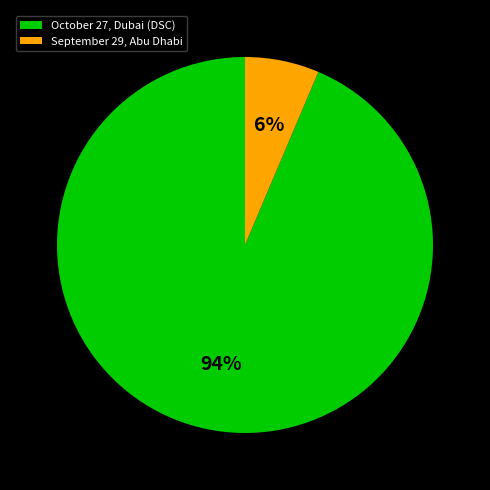

Rank the categories by value from lowest to highest.

September 29, Abu Dhabi, October 27, Dubai (DSC)